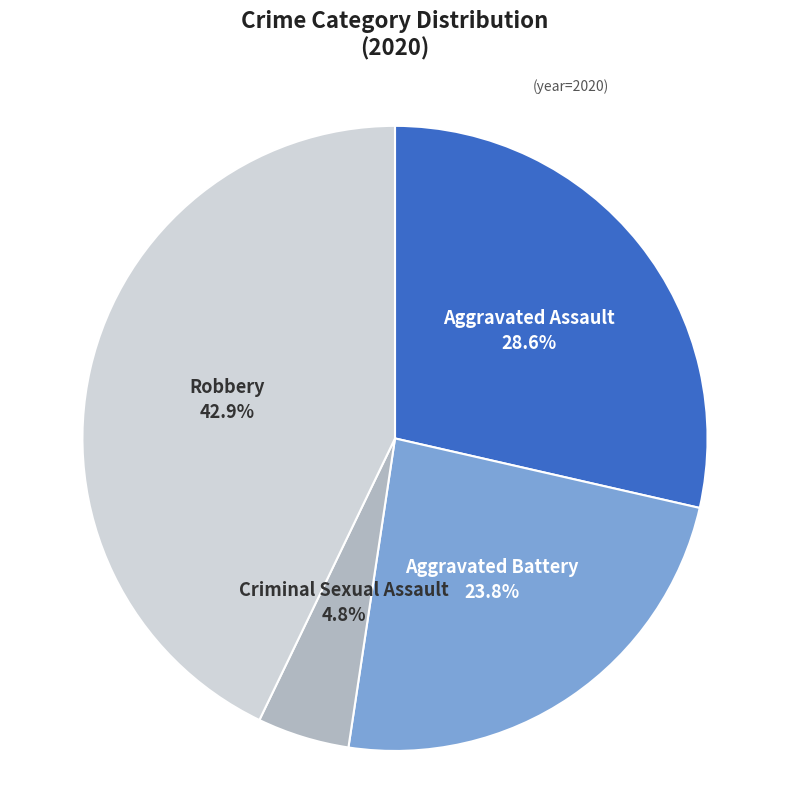

What is the ratio of the value at Criminal Sexual Assault to the value at Aggravated Battery?

0.2